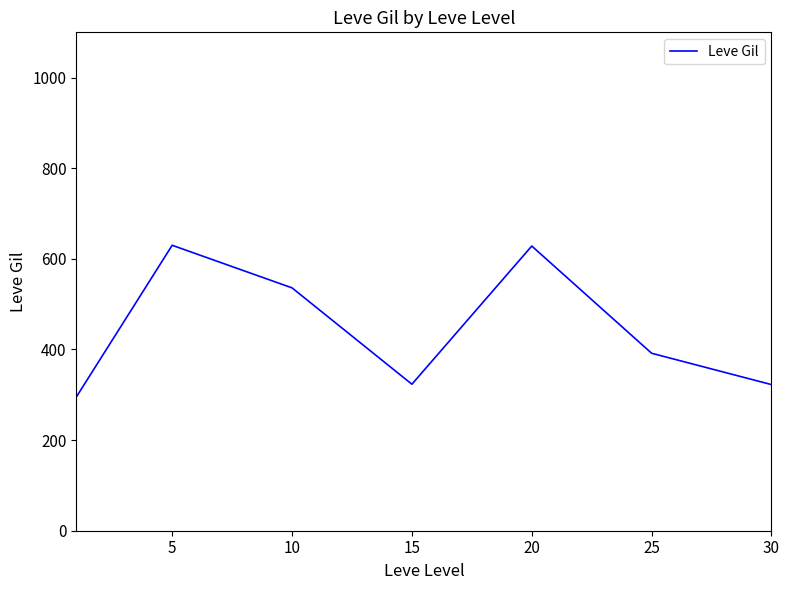

How many interior local peaks (higher than both neighbors) does the data have?

2